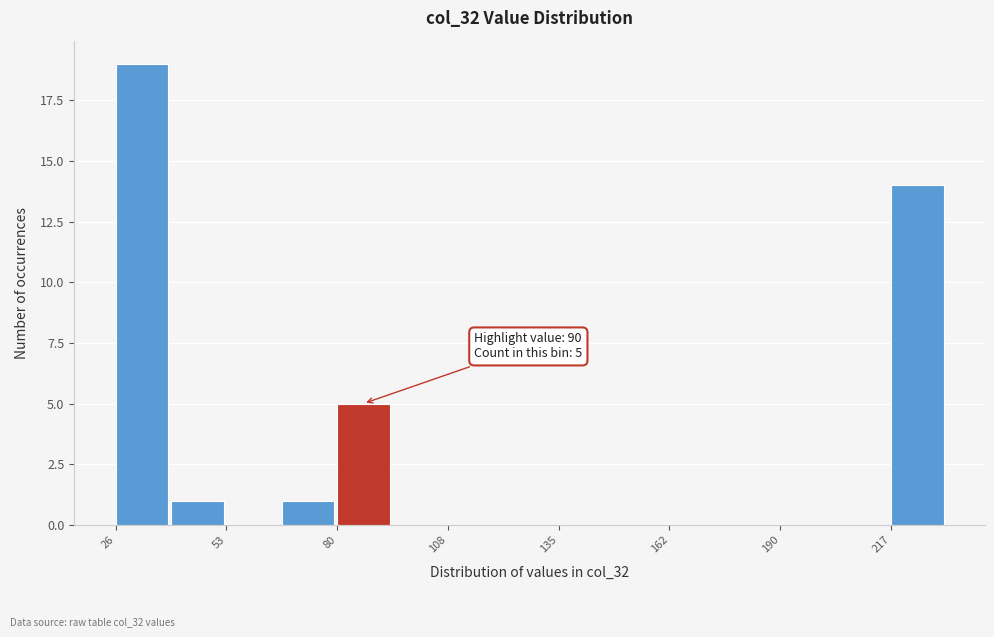

Around what value on the x-axis is the tallest bar? Give the approximate position of its centre, as read against the axis.

30